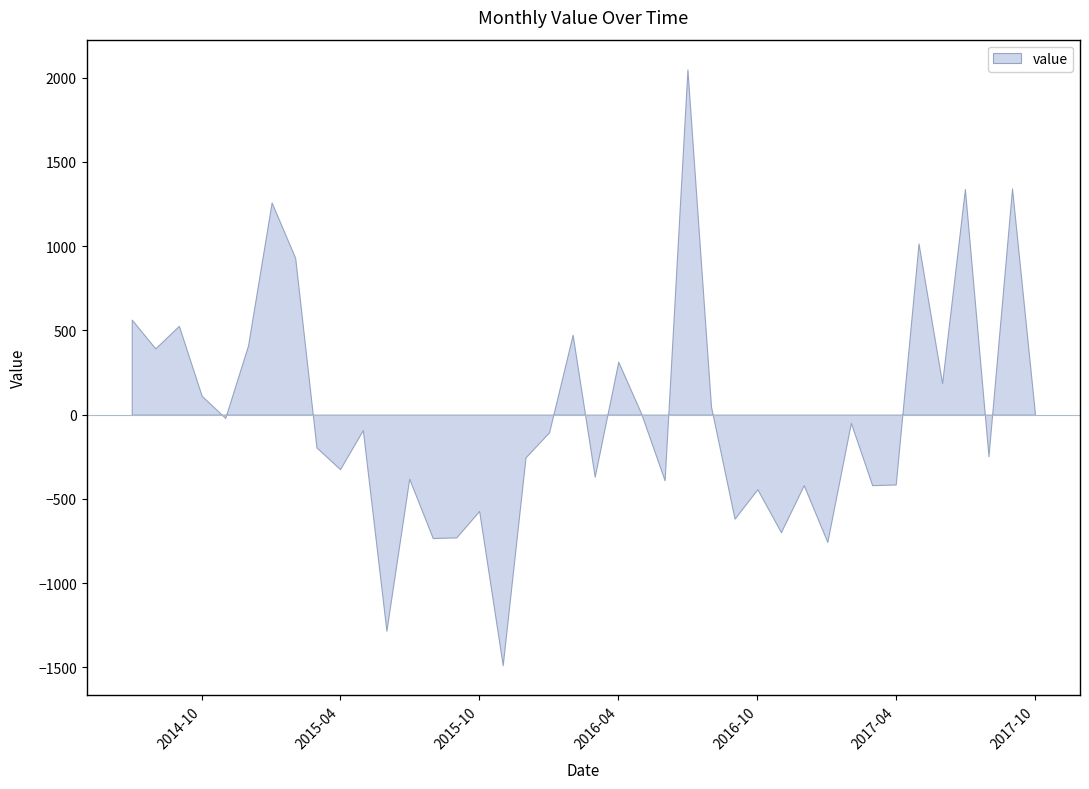

What is the greatest value displayed?

2049.3